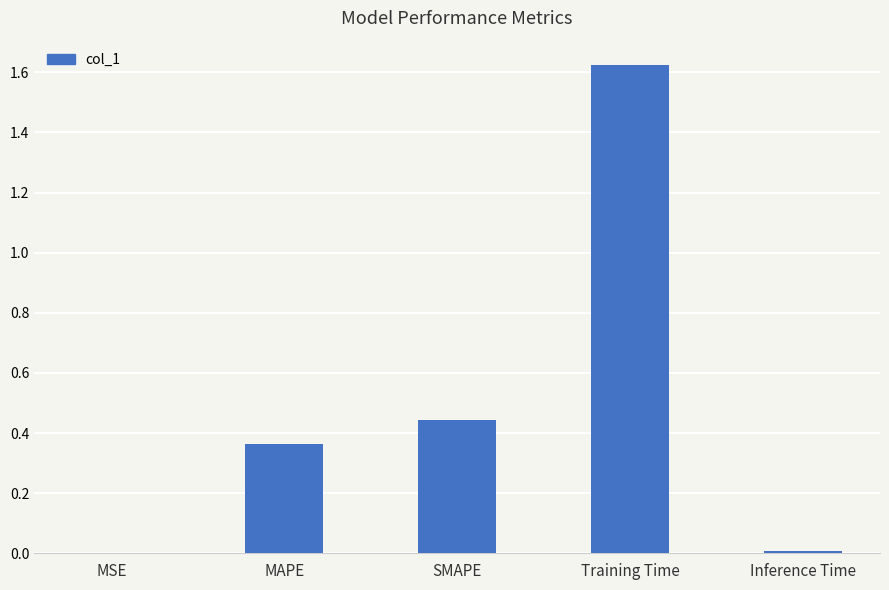

Is it true that the value at MAPE is 0.1?

False